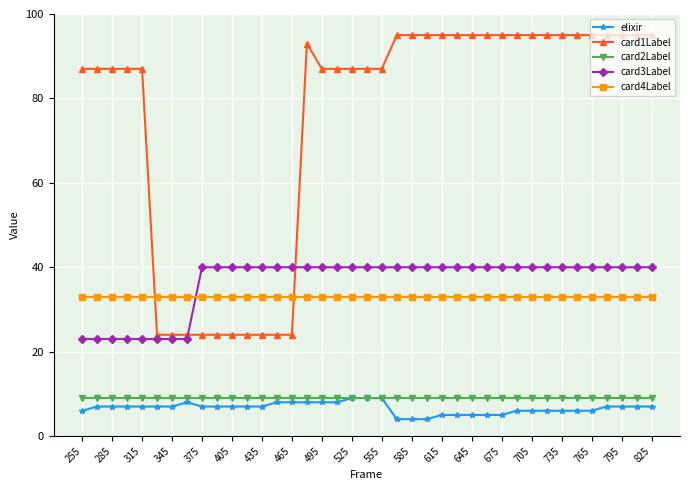

Which series has the largest total across all categories?

card1Label